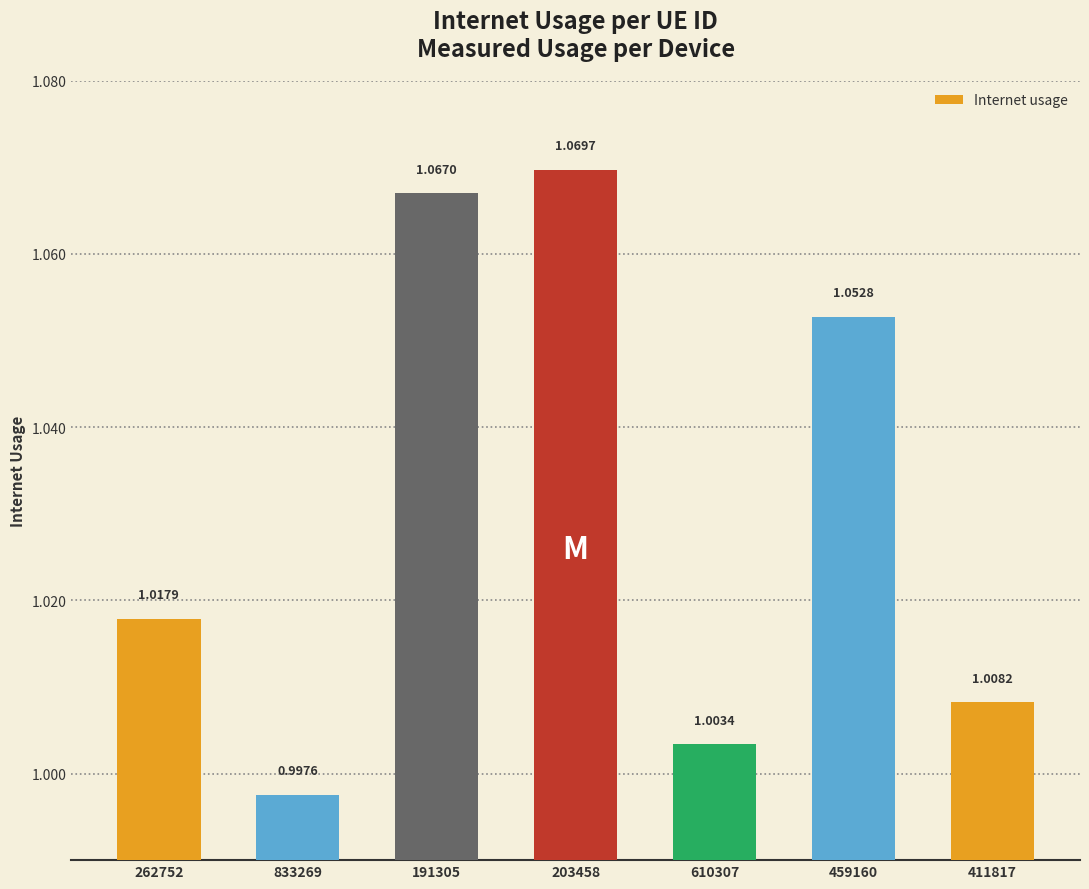

Rank the categories by value from lowest to highest.

833269, 610307, 411817, 262752, 459160, 191305, 203458